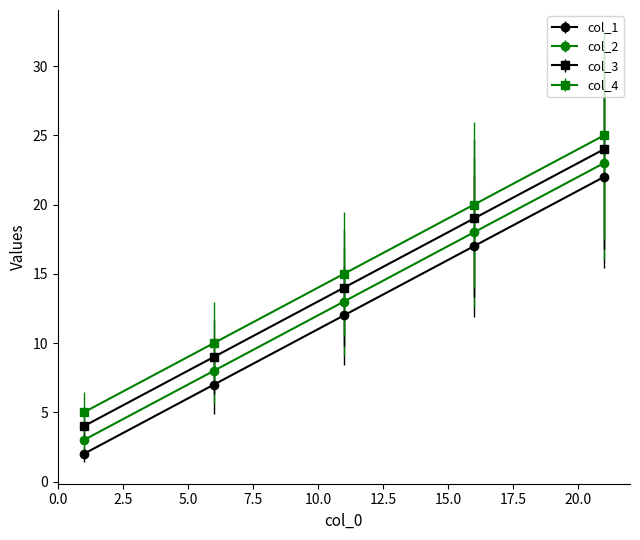

How many data points in col_2 are less than 13?

2